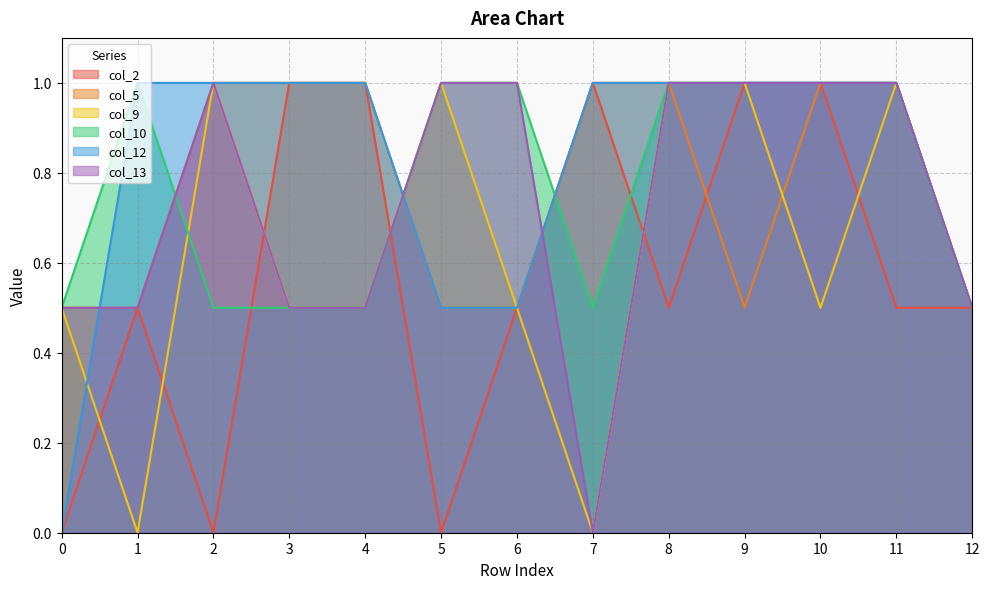

True or false: col_10 and col_5 cross at least once.

True